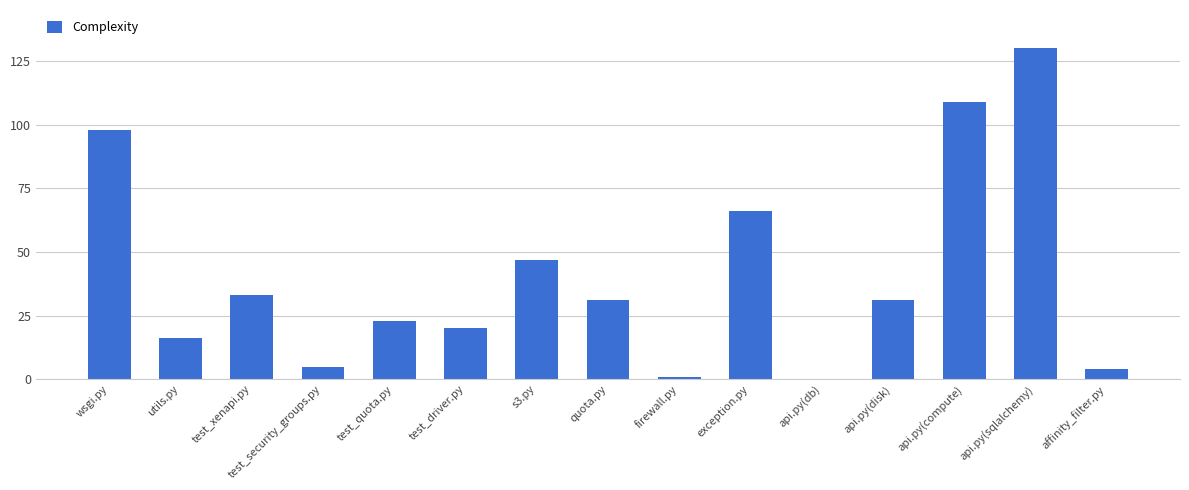

What is the greatest value displayed?

130